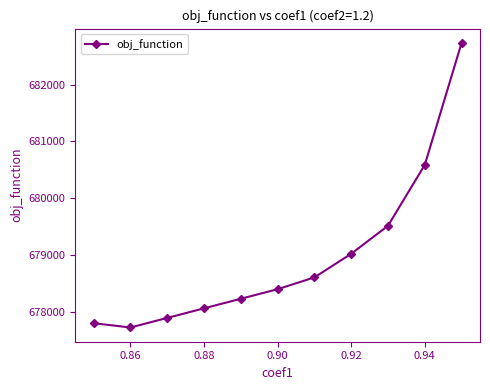

What is the sum of all values?

7468527.7